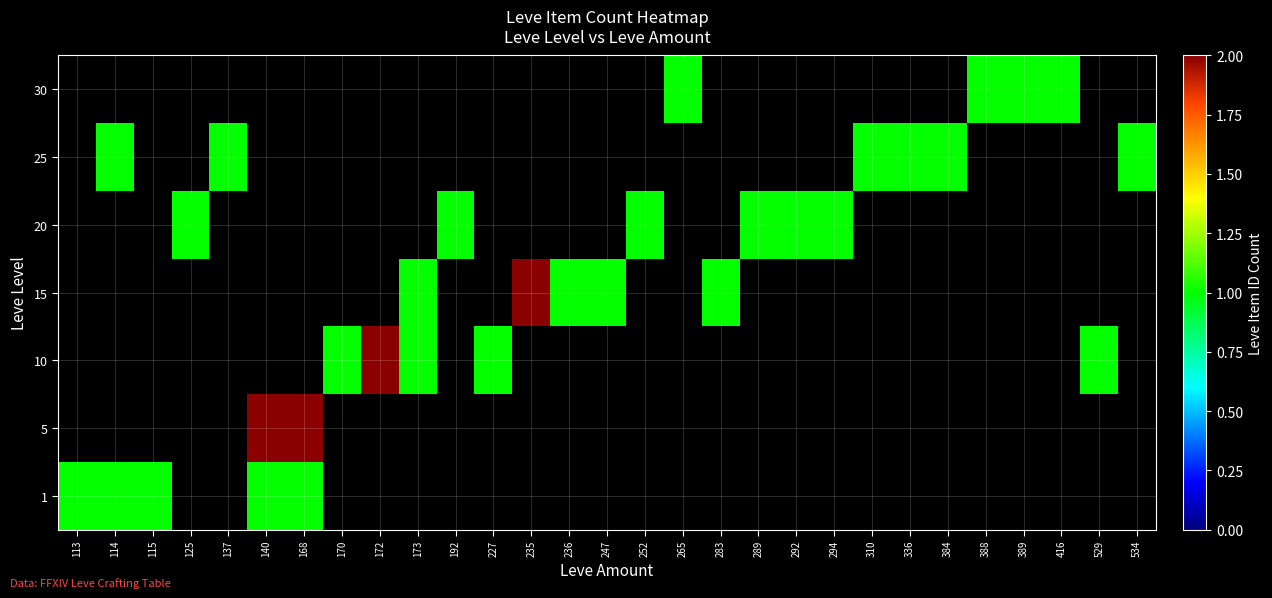

What is the difference between the maximum and minimum values in the 25 series?

1